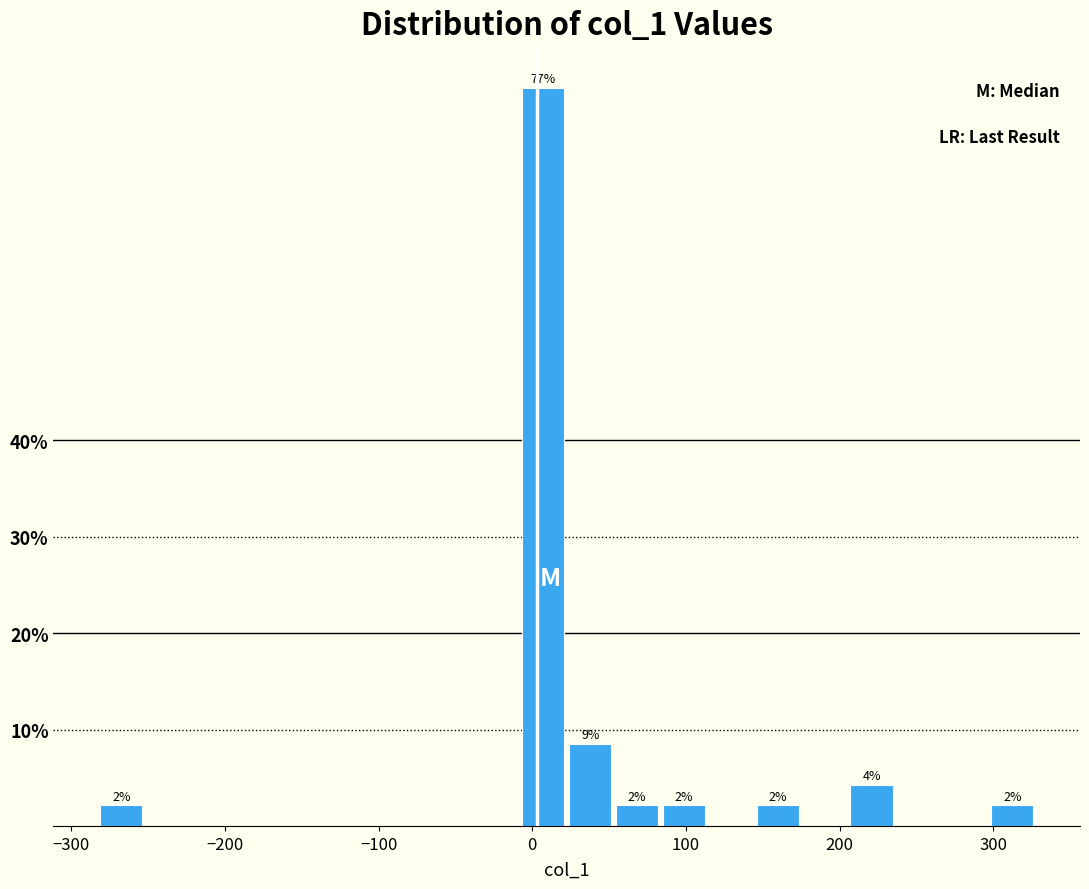

Around what value on the x-axis is the tallest bar? Give the approximate position of its centre, as read against the axis.

10